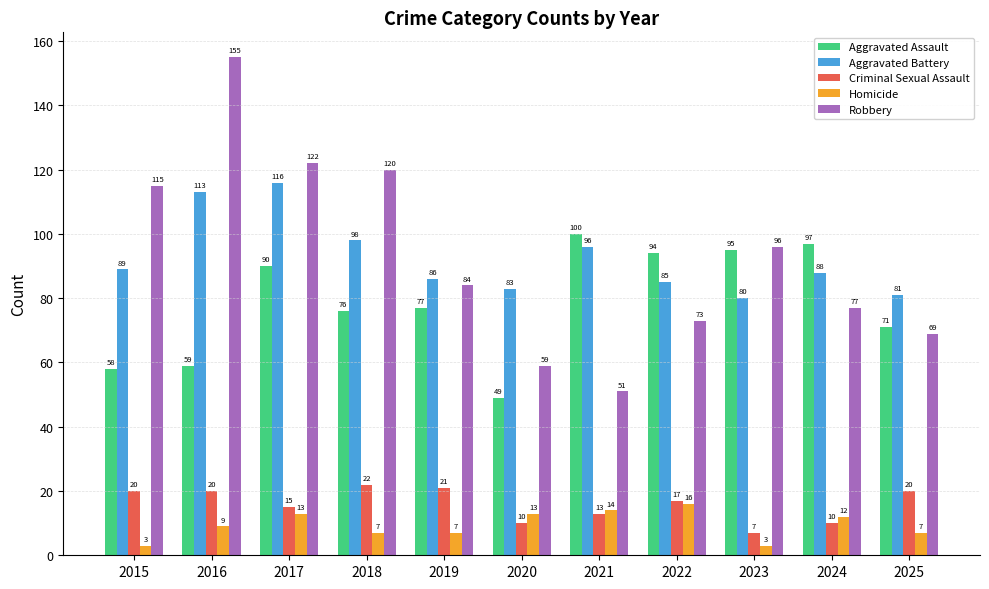

What is the smallest value displayed?

3